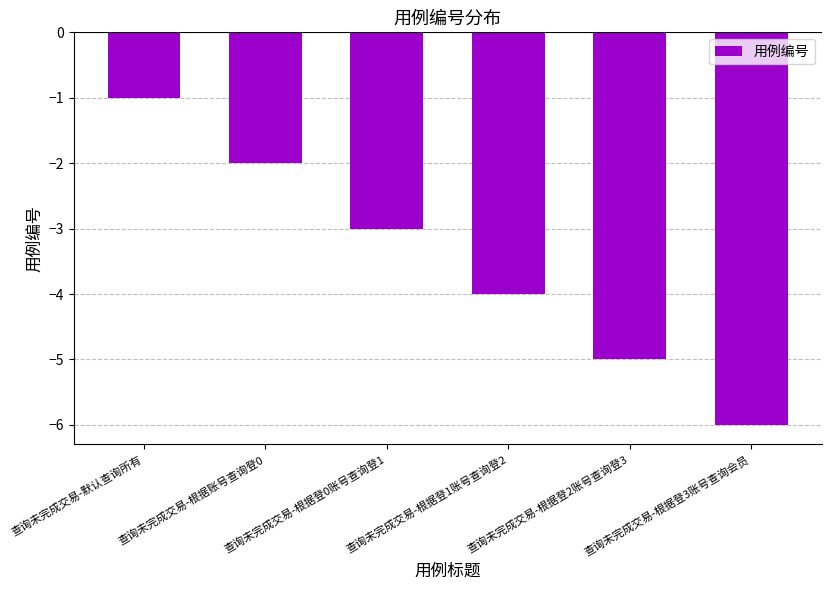

Reading left to right, what are all the values shown in this chart?

查询未完成交易-默认查询所有=-1	查询未完成交易-根据账号查询登0=-2	查询未完成交易-根据登0账号查询登1=-3	查询未完成交易-根据登1账号查询登2=-4	查询未完成交易-根据登2账号查询登3=-5	查询未完成交易-根据登3账号查询会员=-6